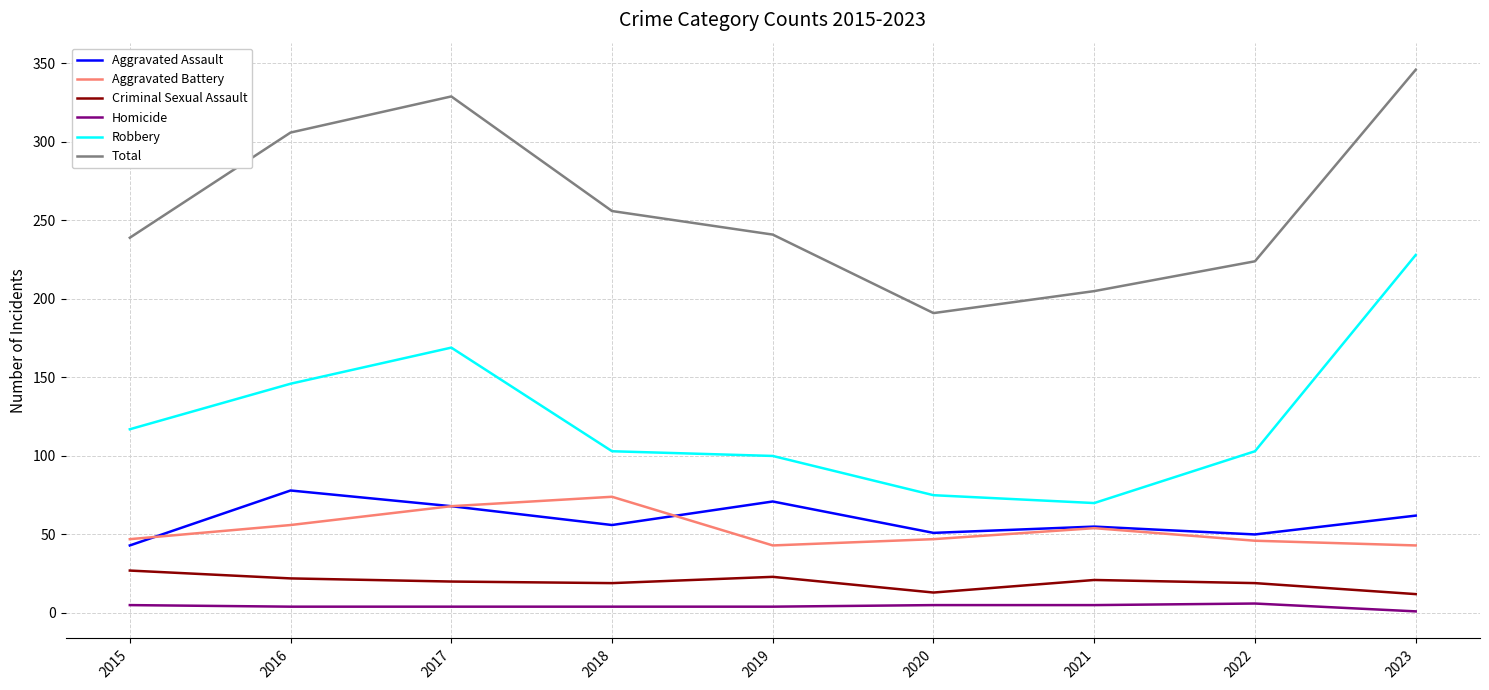

True or false: Aggravated Battery and Homicide cross at least once.

False